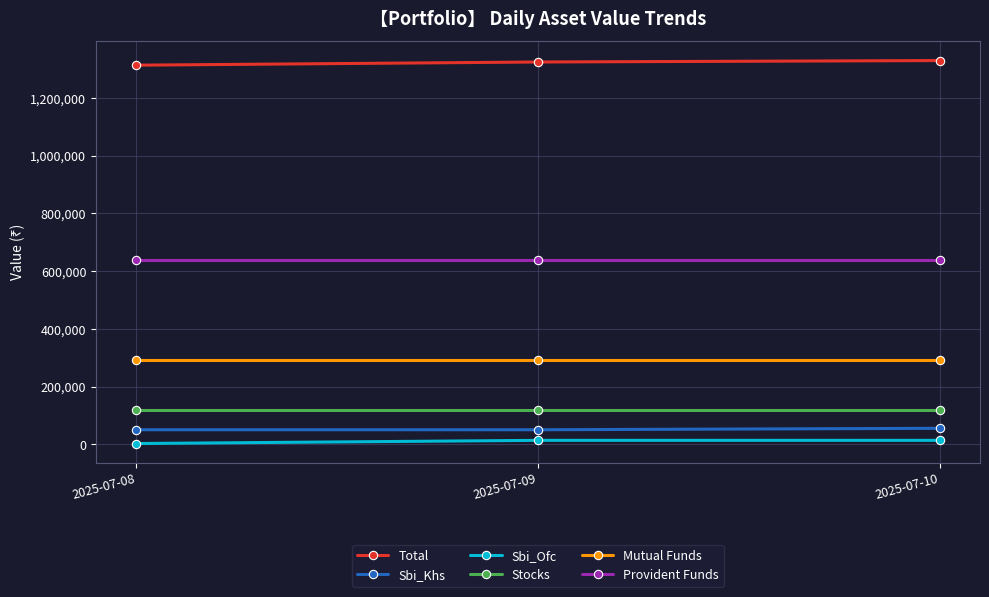

Rank the series at 2025-07-10 from highest to lowest value.

Total, Provident Funds, Mutual Funds, Stocks, Sbi_Khs, Sbi_Ofc